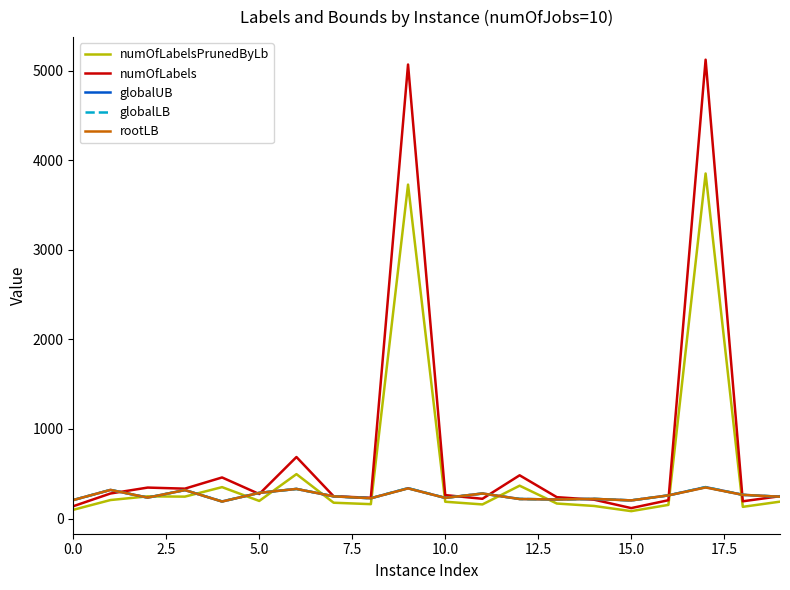

At how many categories does at least one series exceed 2575?

2